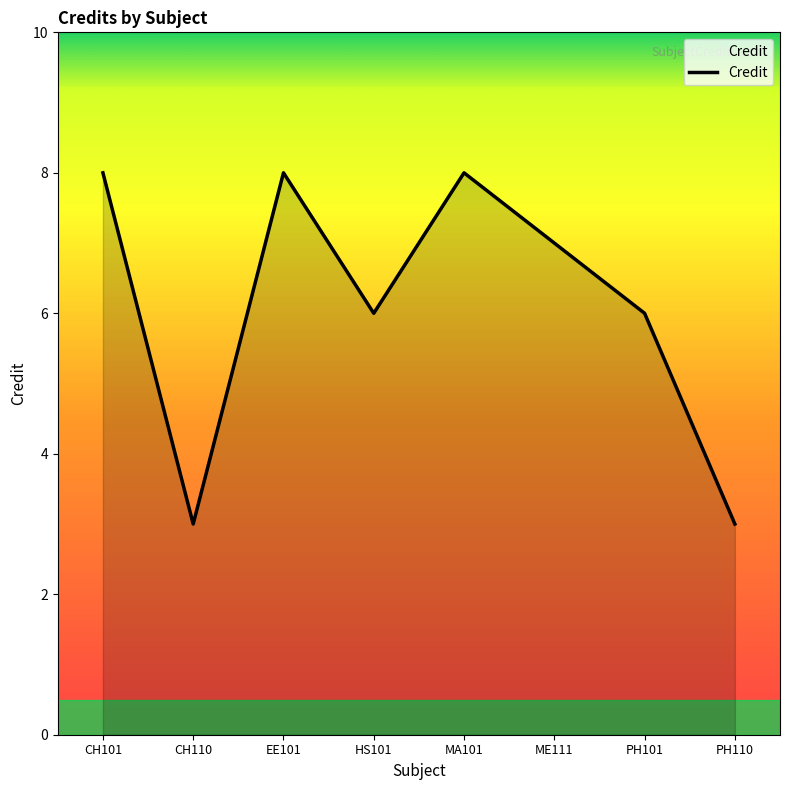

What is the sum of the values at PH101 and HS101?

12